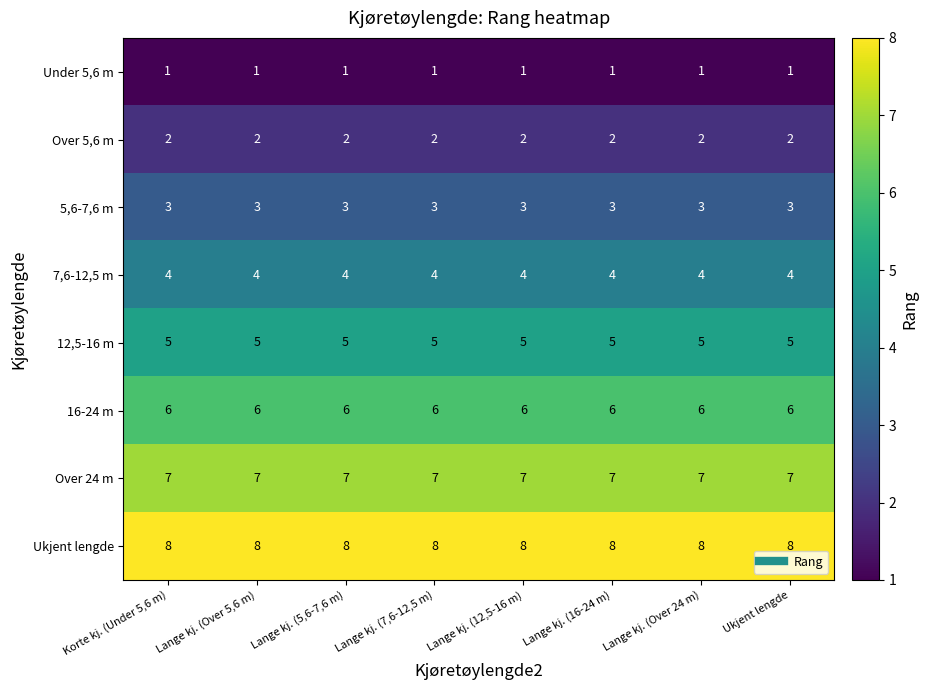

What is the total value across all series at Lange kj. (16-24 m)?

36